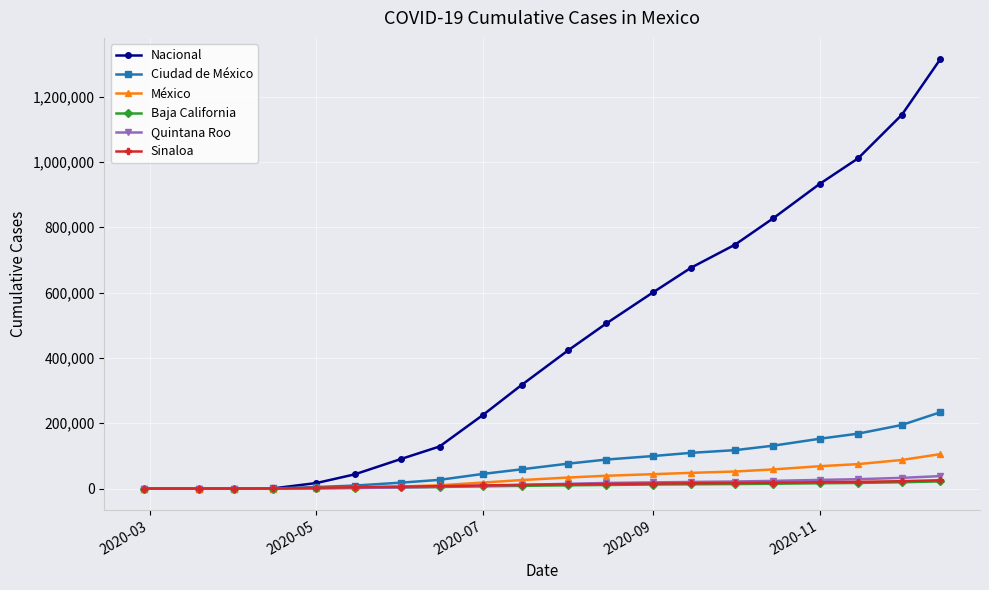

Which series has the largest total across all categories?

Nacional